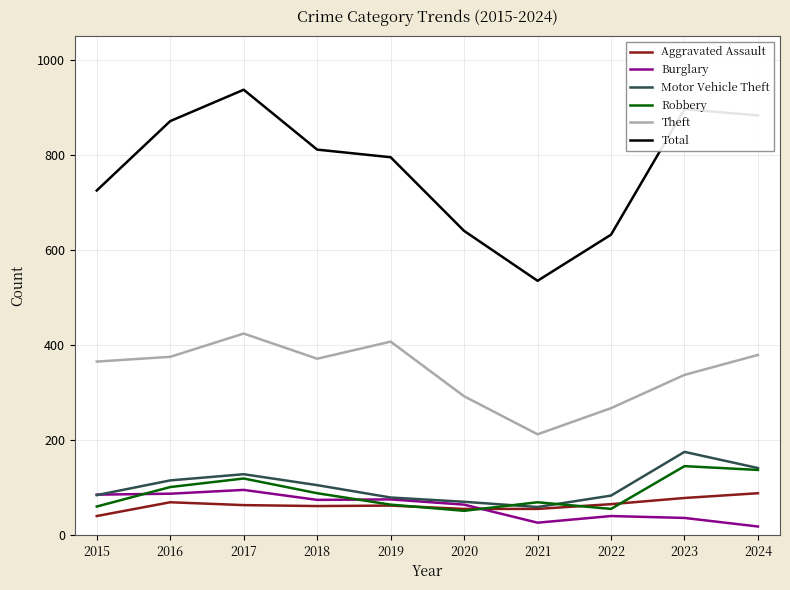

True or false: Robbery has a value of 51 at 2020.

True